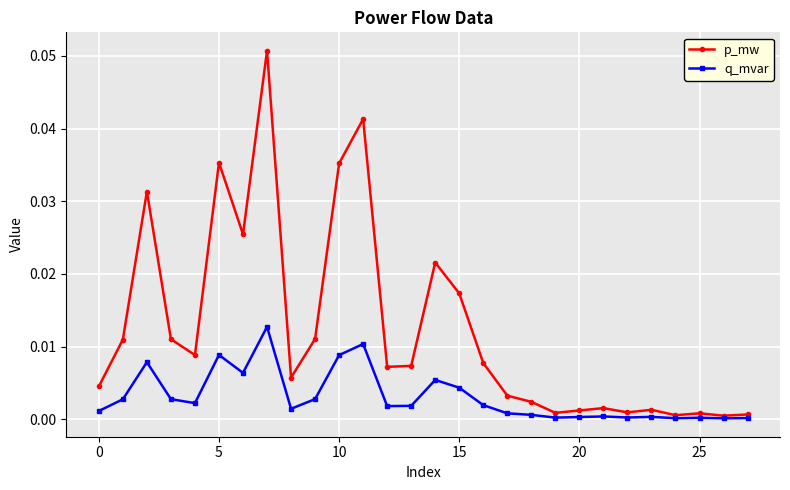

List the series in order of their peak value, lowest first.

q_mvar, p_mw